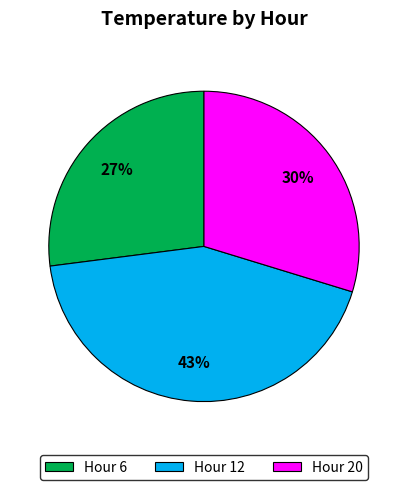

What is the largest slice in the pie chart?

Hour 12